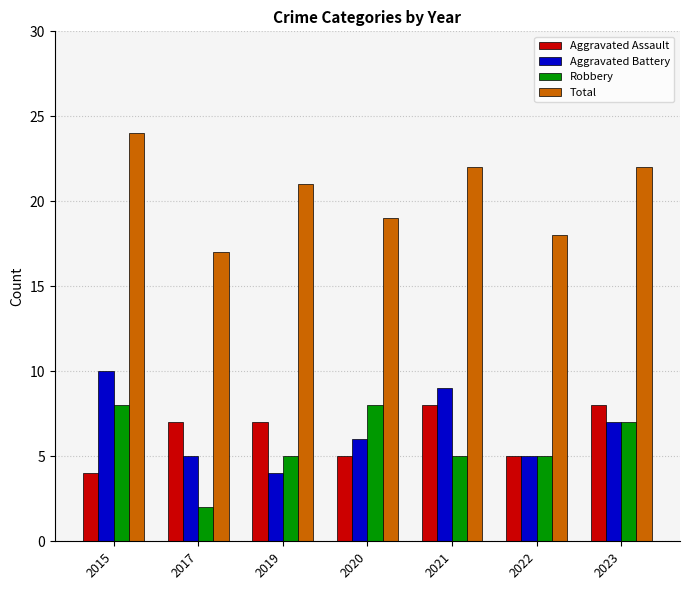

Reading left to right, extract all data points from this chart.

Aggravated Assault: 4	7	7	5	8	5	8
Aggravated Battery: 10	5	4	6	9	5	7
Robbery: 8	2	5	8	5	5	7
Total: 24	17	21	19	22	18	22